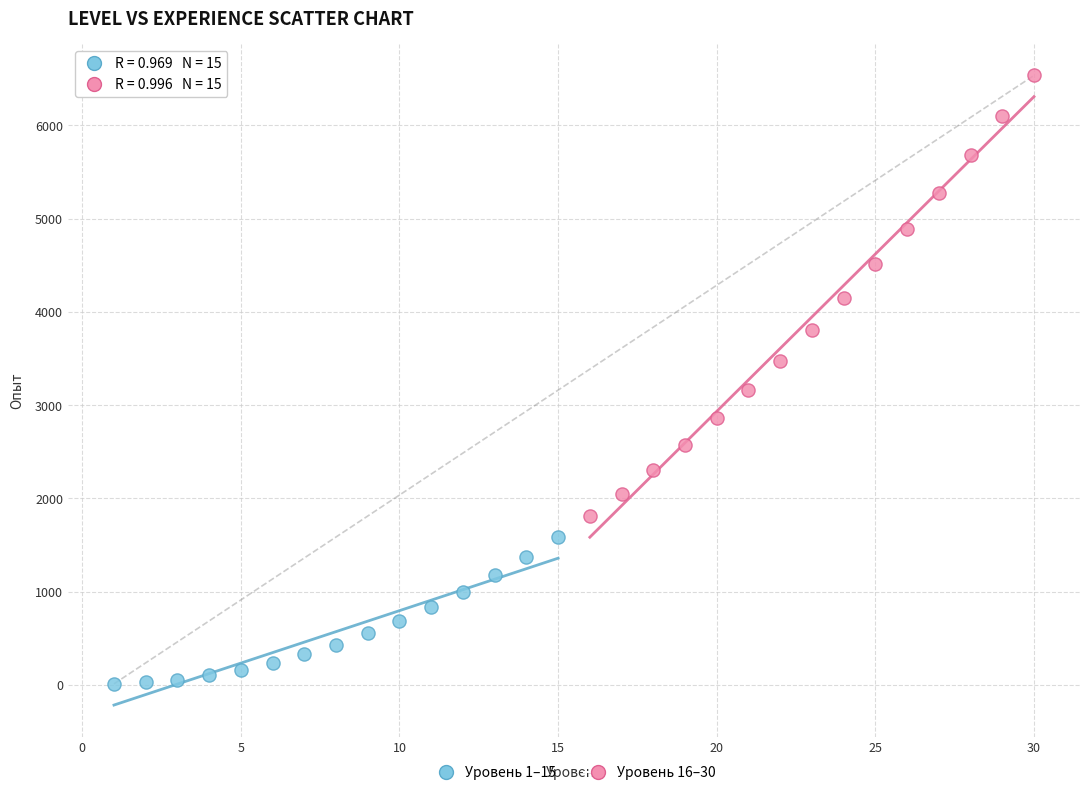

Which series reaches the minimum Y coordinate?

Уровень 1–15